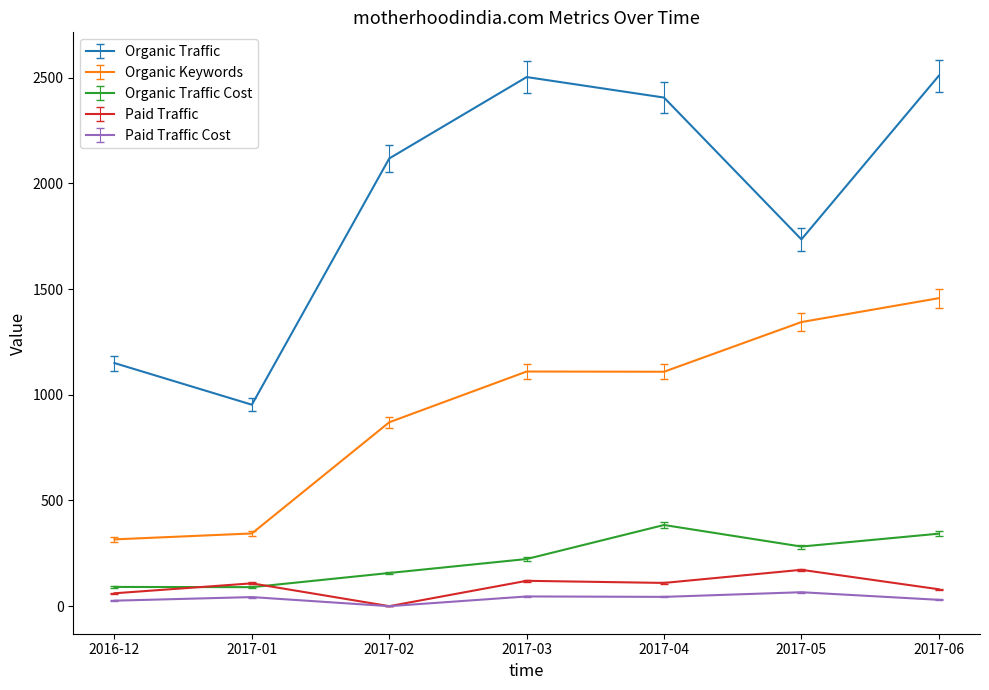

Between 2017-01 and 2017-04, which series saw the biggest shift?

Organic Traffic